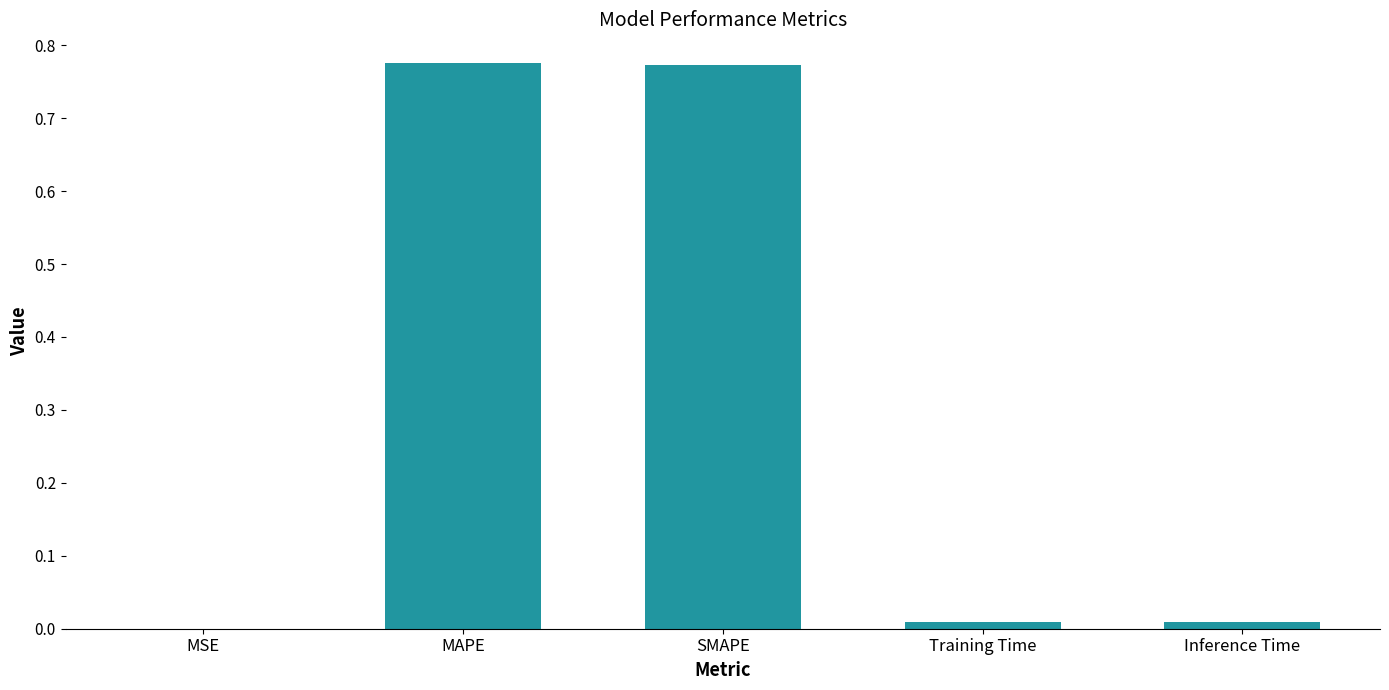

What is the average value?

0.3